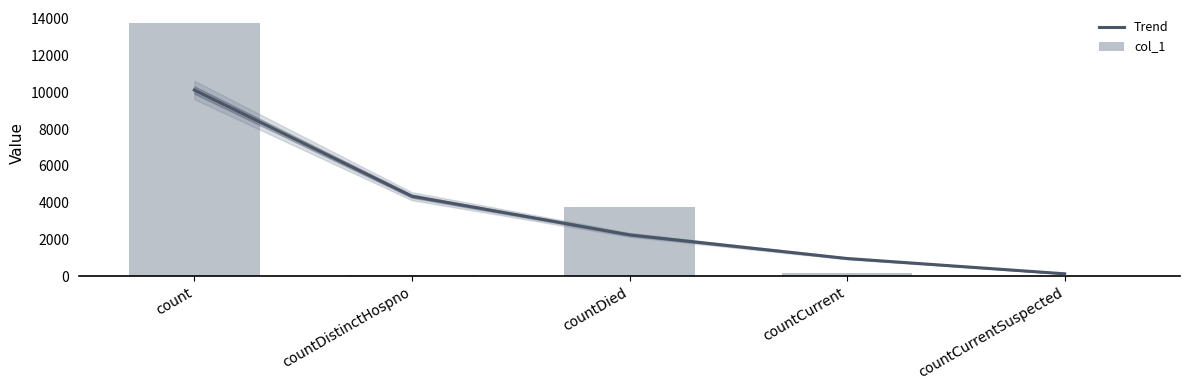

What position from the left is countDistinctHospno?

2